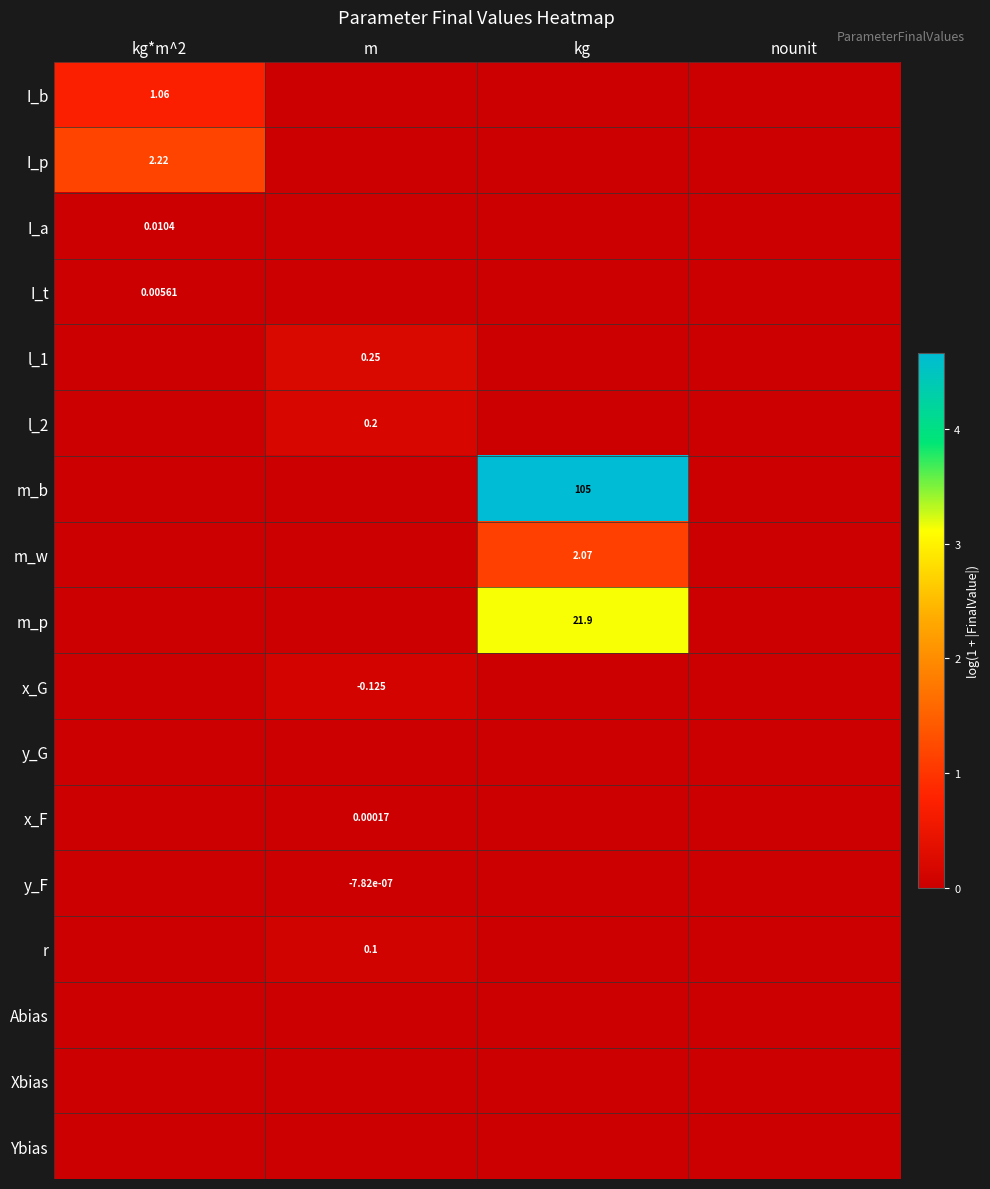

At which category is the sum across all series the highest?

kg